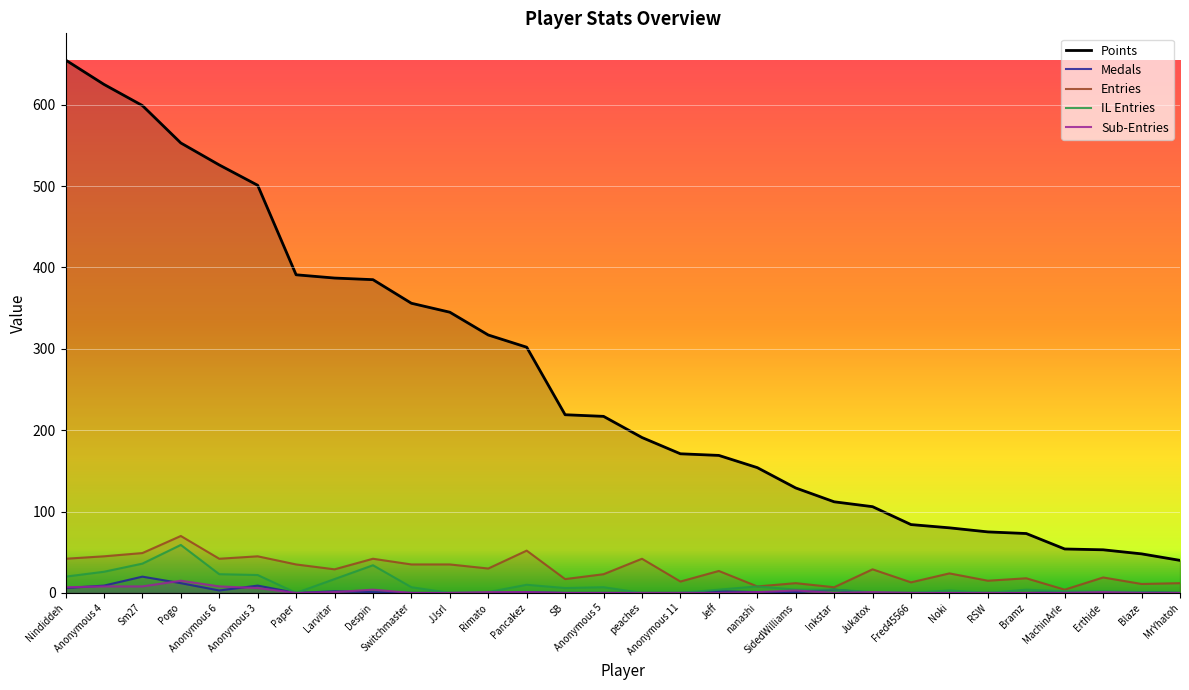

How many distinct data groups are displayed?

5